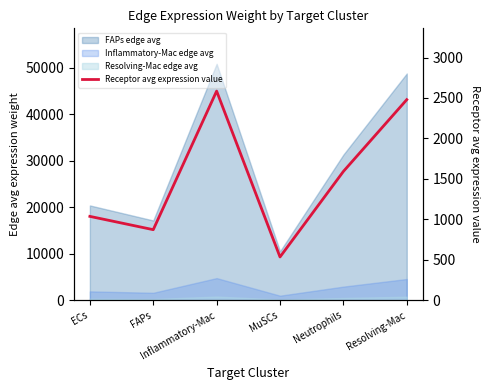

What value does the data have at Neutrophils?

1592.5